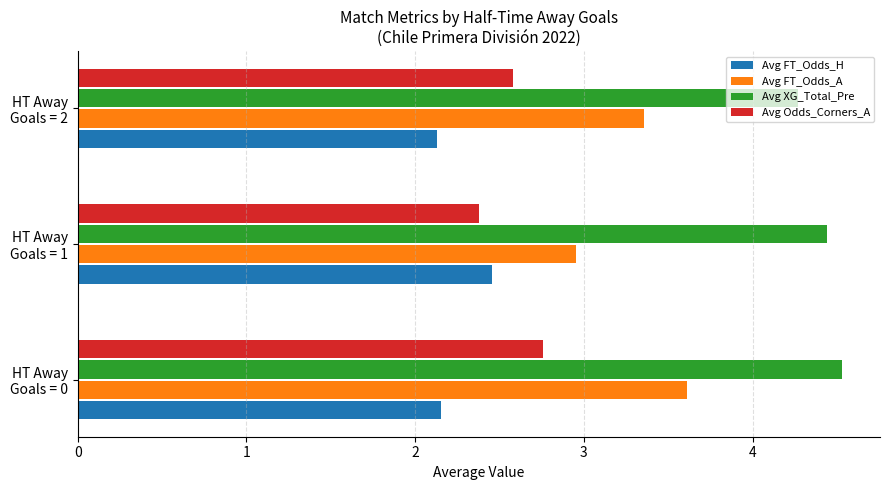

At which label is Avg FT_Odds_A closest to 3?

HT Away
Goals = 1